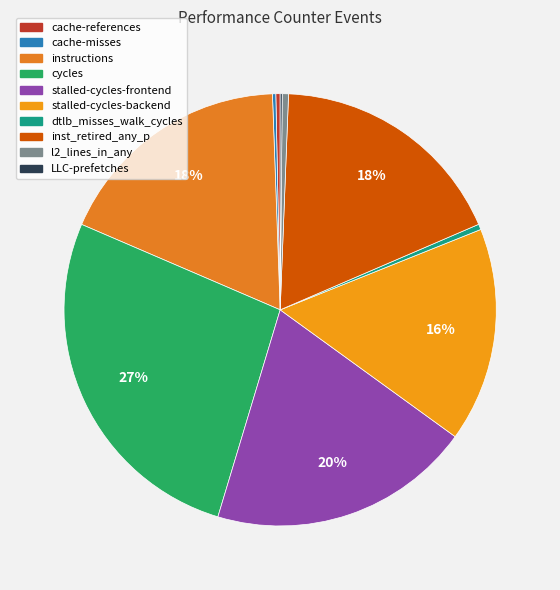

How many segments does this pie chart have?

10